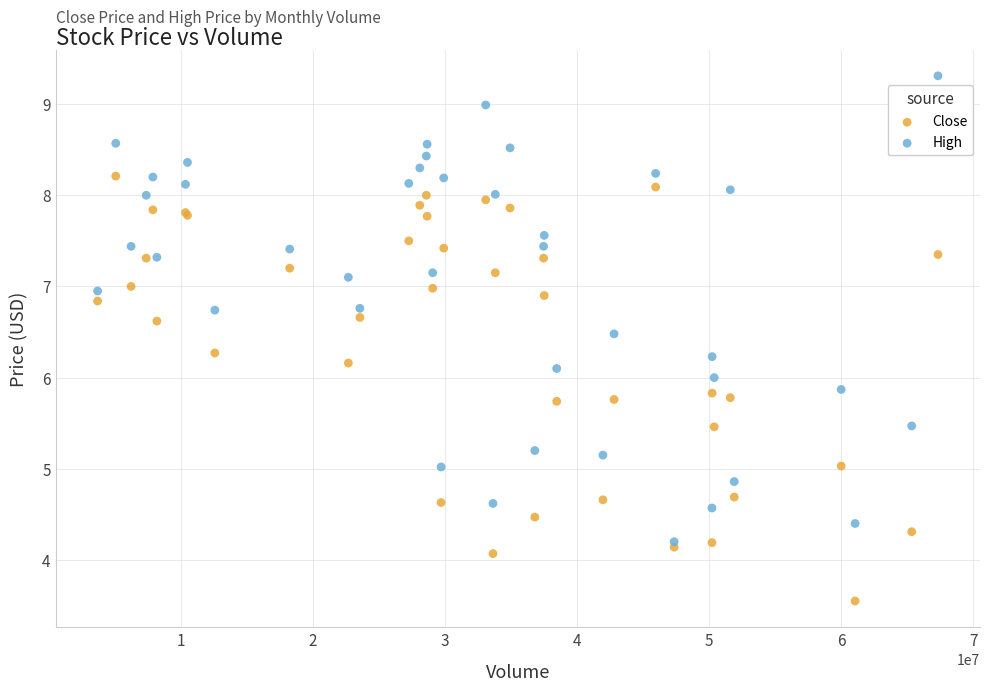

What are all the series names shown in the legend?

Close, High